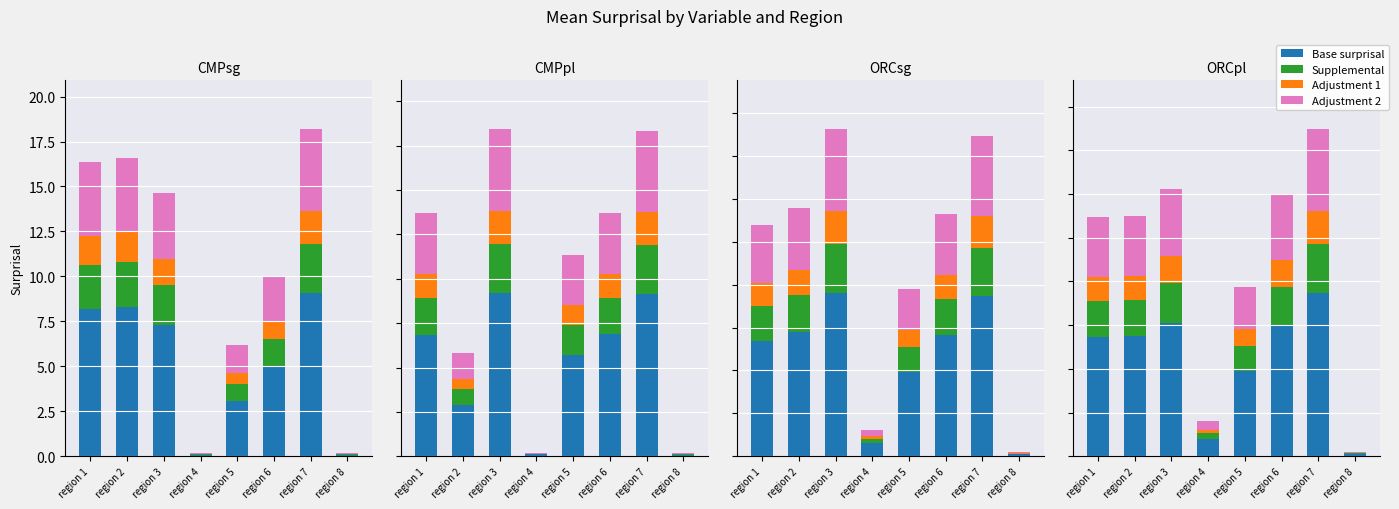

How many data points does each series have?

8